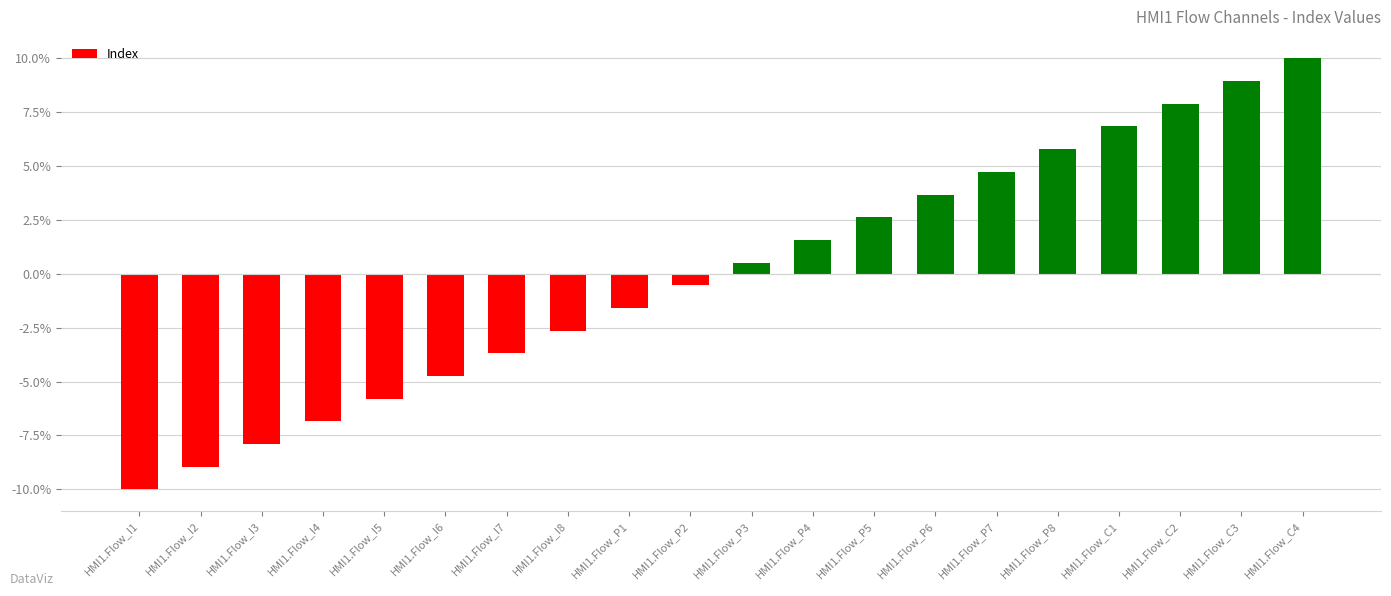

How many values are above zero?

10